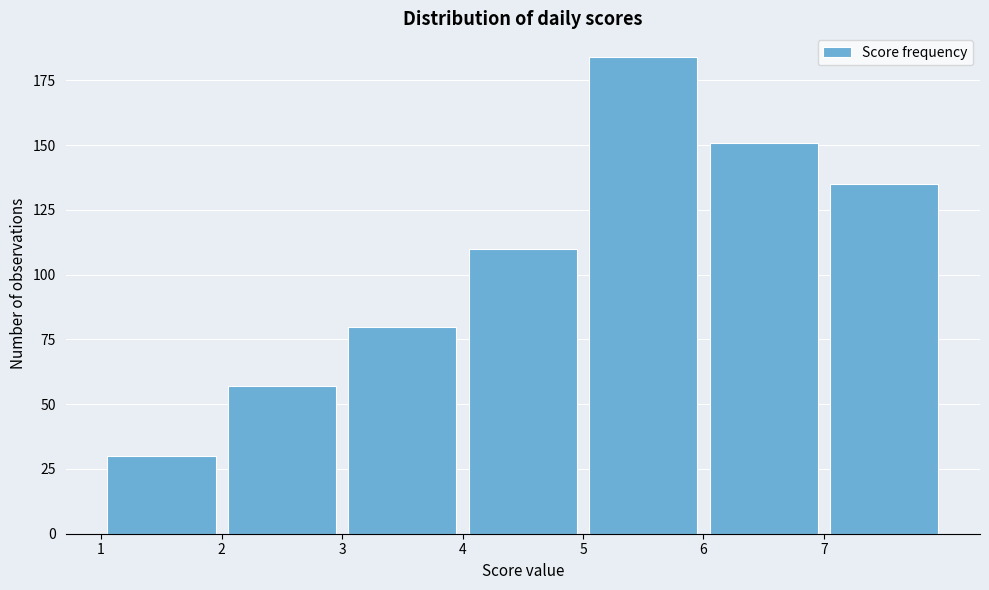

Reading left to right, transcribe this chart: for each bar, give the range it covers on the x-axis and its height. The values are not printed on the chart, so give them approximately, as read against the axis.

1 to 2: 30
2 to 3: 55
3 to 4: 80
4 to 5: 110
5 to 6: 185
6 to 7: 150
7 to 8: 135